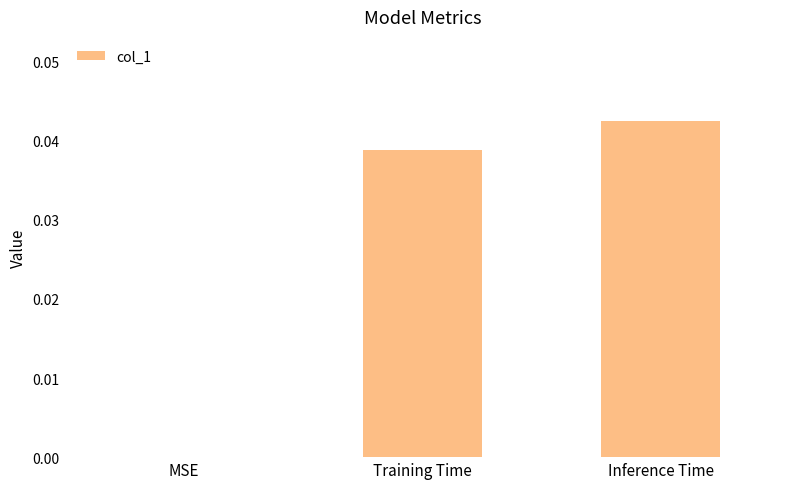

Which has a higher value, MSE or Training Time?

Training Time